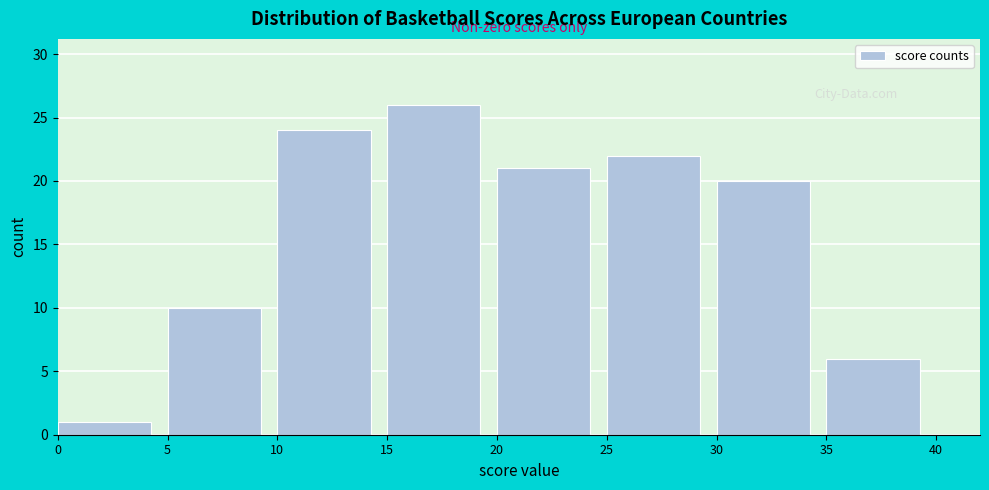

Which range on the x-axis has the tallest bar?

15 to 20